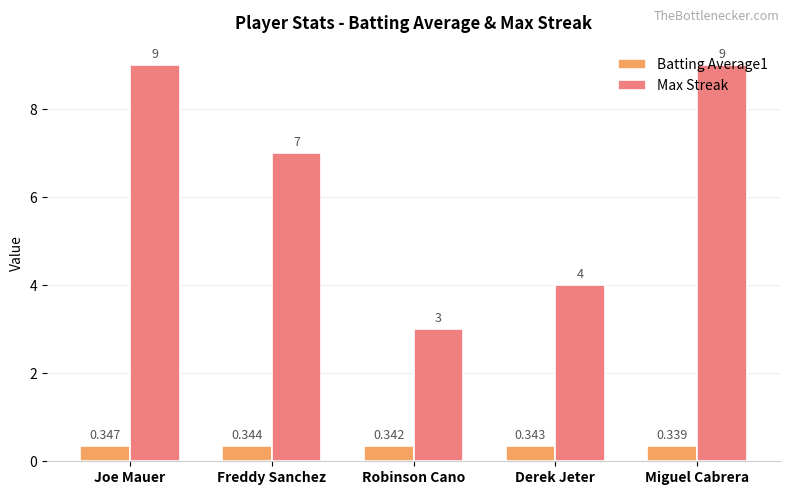

At which label is Max Streak closest to 6?

Freddy Sanchez